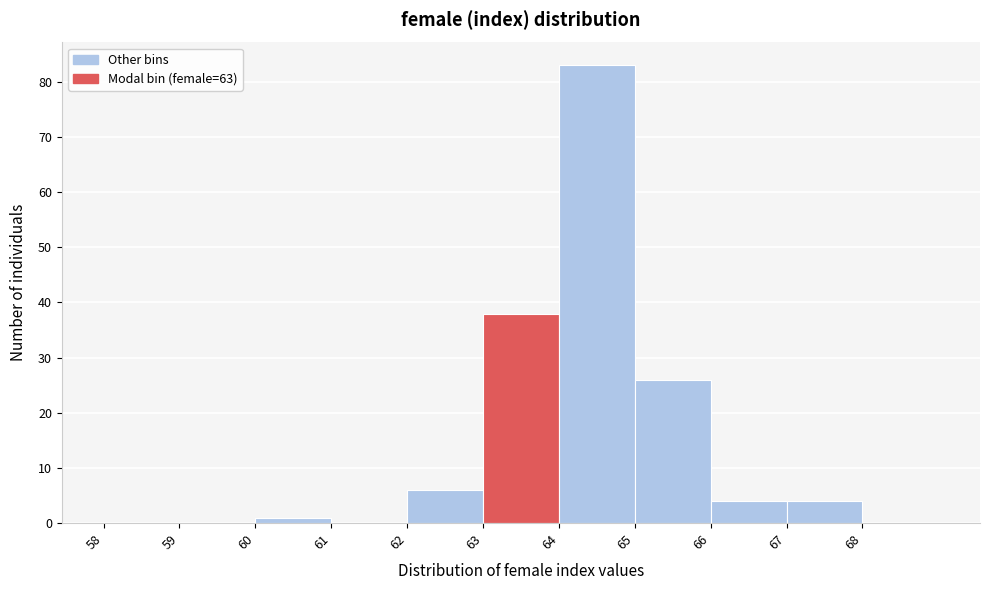

Reading left to right, transcribe this chart: for each bar, give the range it covers on the x-axis and its height. The values are not printed on the chart, so give them approximately, as read against the axis.

58 to 59: 0
59 to 60: 0
60 to 61: 1
61 to 62: 0
62 to 63: 6
63 to 64: 38
64 to 65: 83
65 to 66: 26
66 to 67: 4
67 to 68: 4
68 to 69: 0